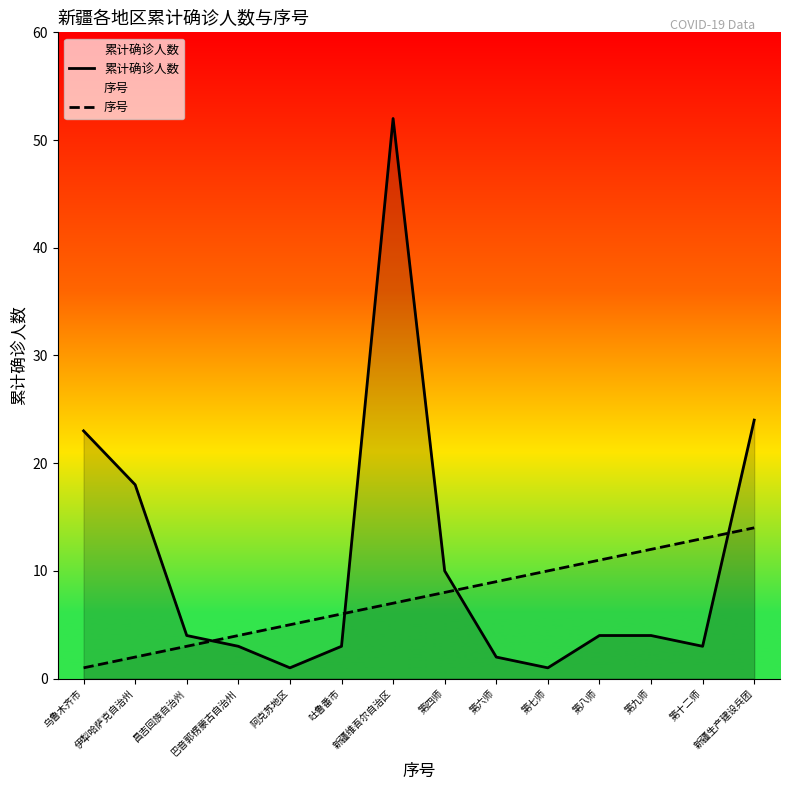

Where is 累计确诊人数 nearest to the value 26?

新疆生产建设兵团